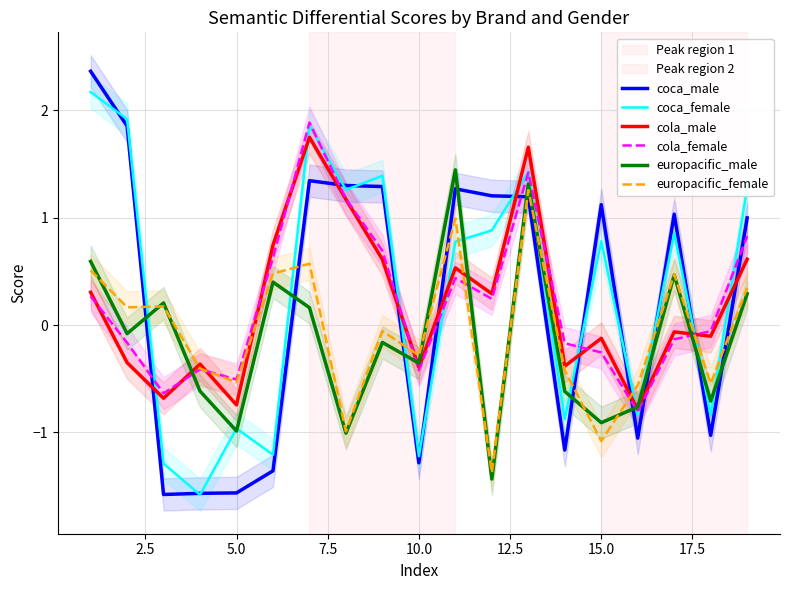

Is it true that europacific_male equals -0.6 at 15.0?

False